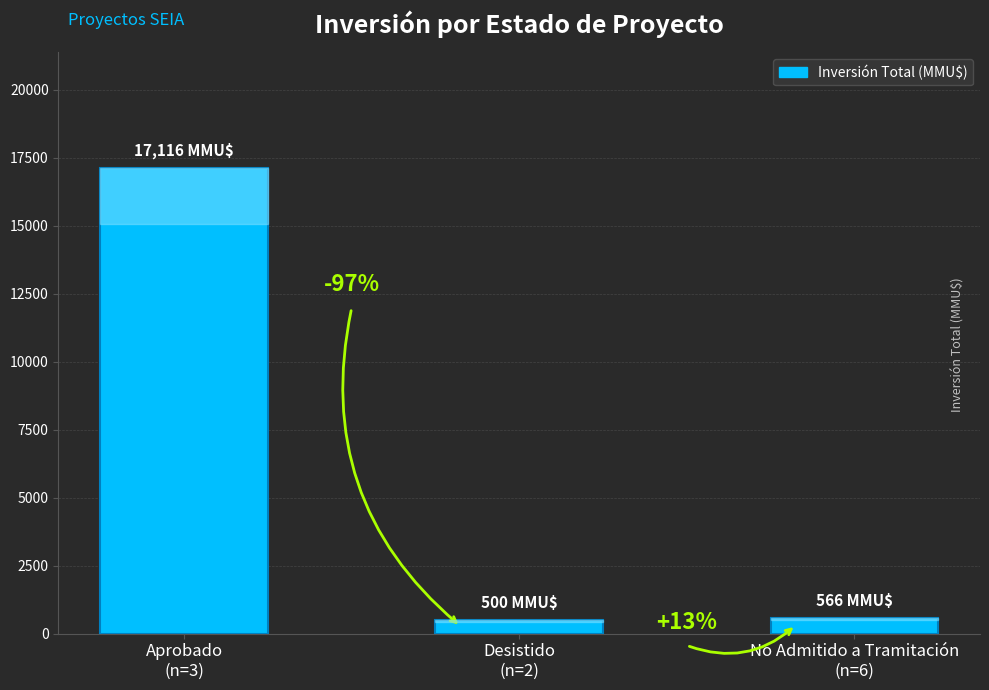

What is the change in value from Aprobado
(n=3) to No Admitido a Tramitación
(n=6)?

-16550